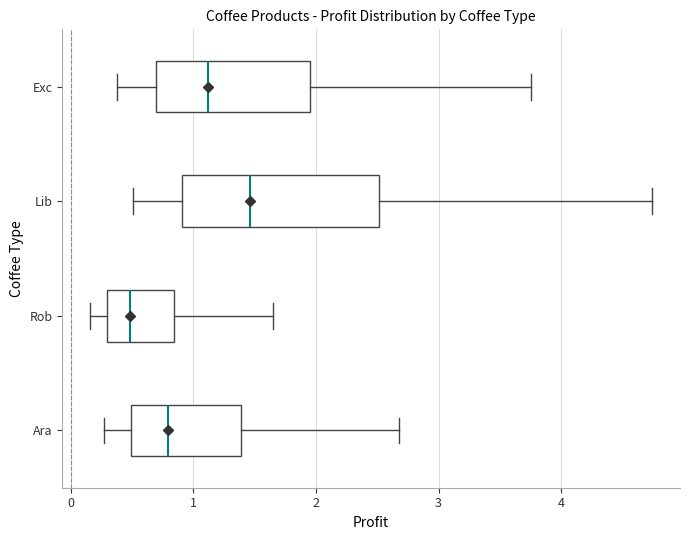

Which box has the furthest to the left median line?

Rob